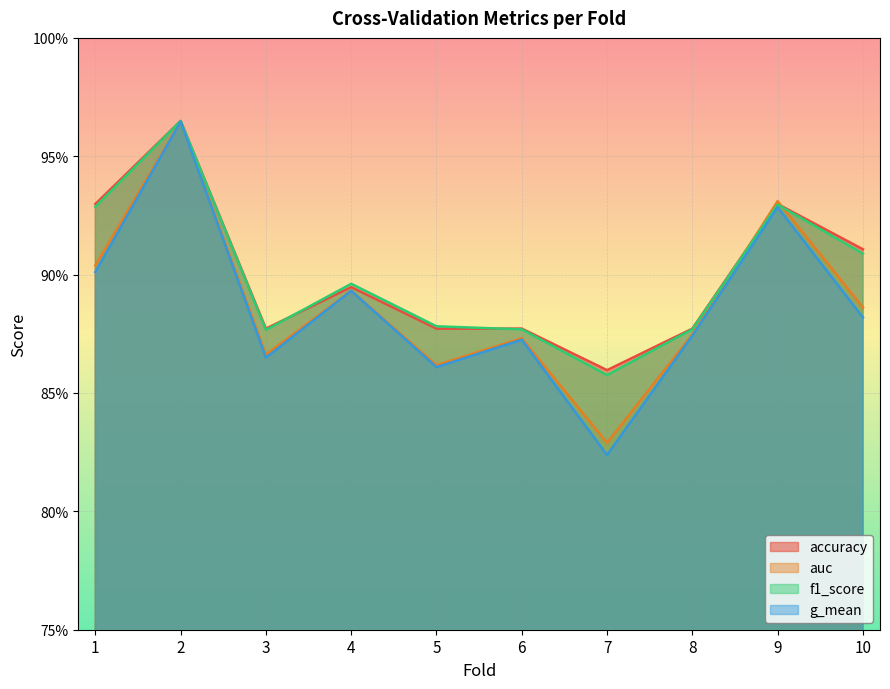

Where do accuracy and auc first cross each other?

8 and 9